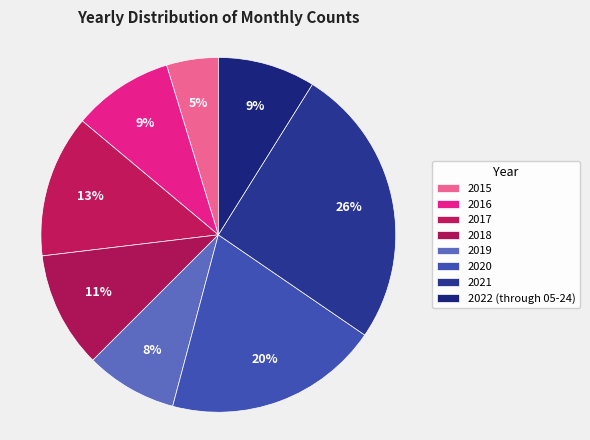

How many slices are in this pie chart?

8